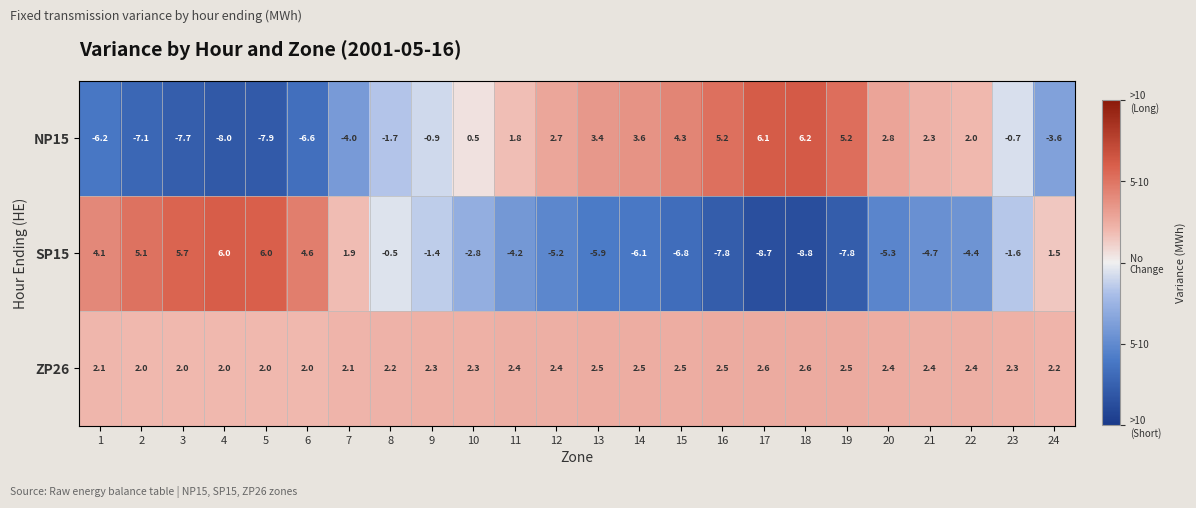

What is the average value of the NP15 series?

-0.3